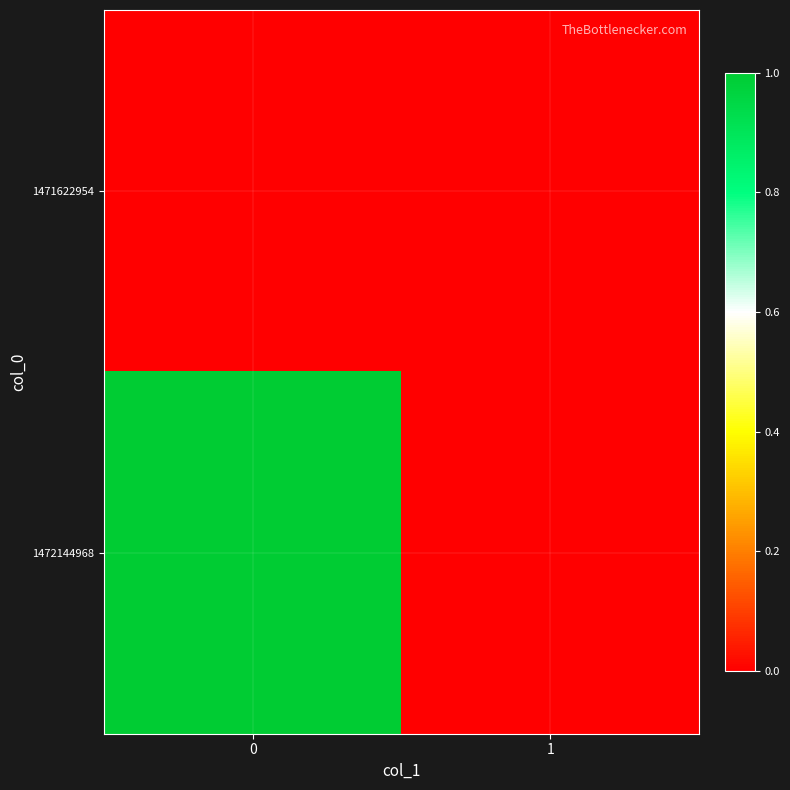

List the series in order of their peak value, lowest first.

1471622954, 1472144968